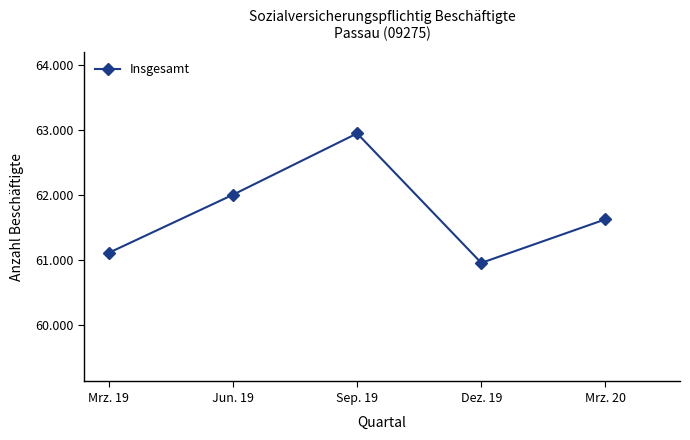

Is this an area chart (filled region under the line)?

No